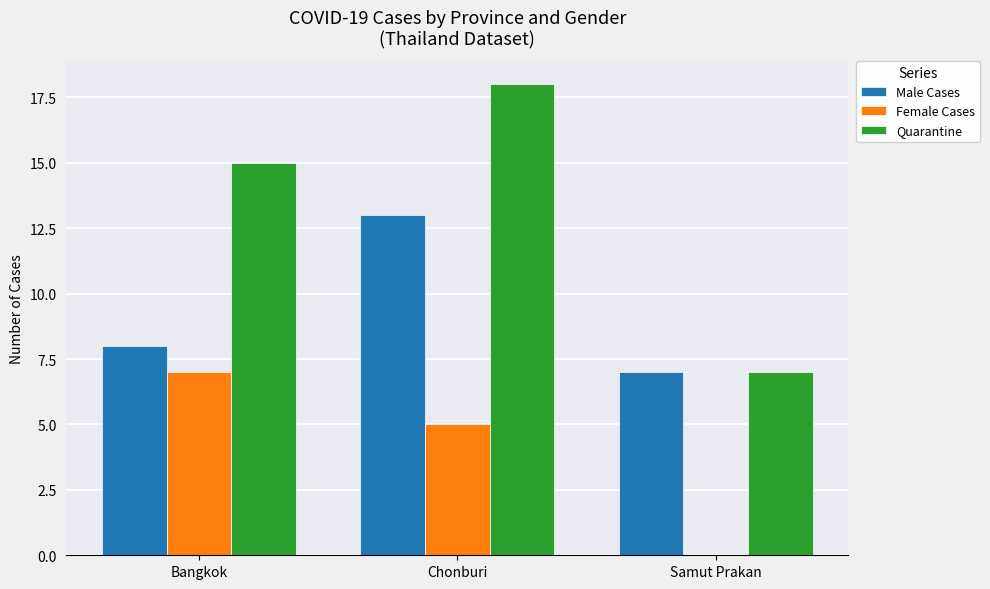

At which label does Female Cases first exceed 5?

Bangkok